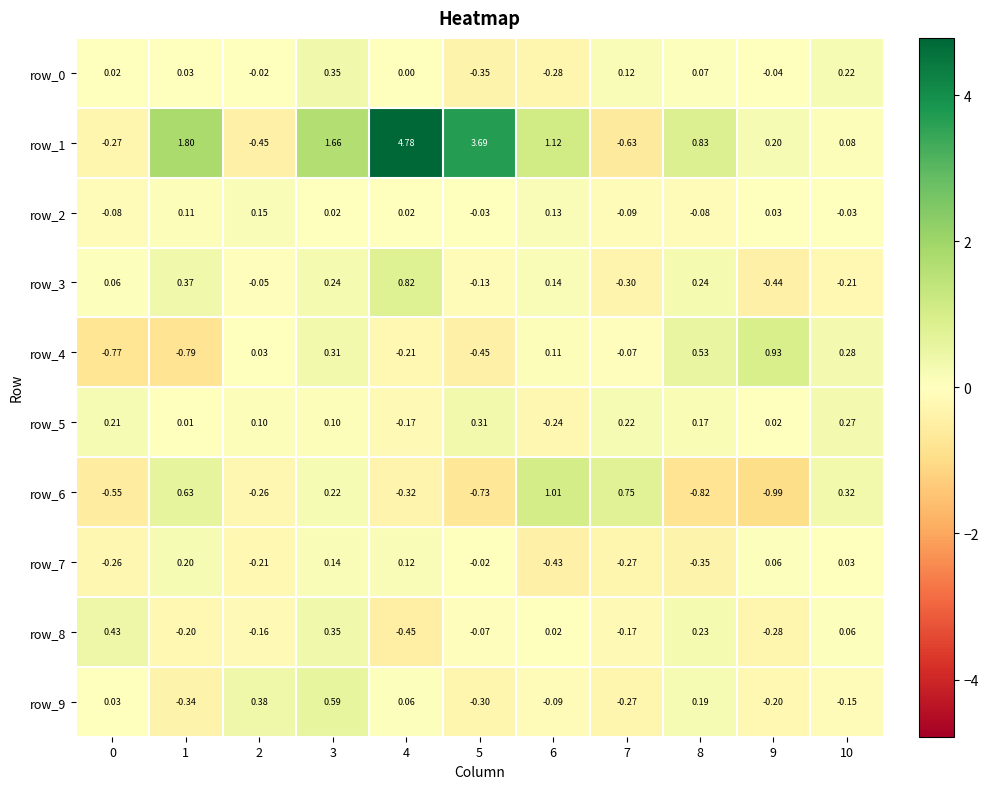

True or false: row_9 has a value of 0.2 at 8.

True